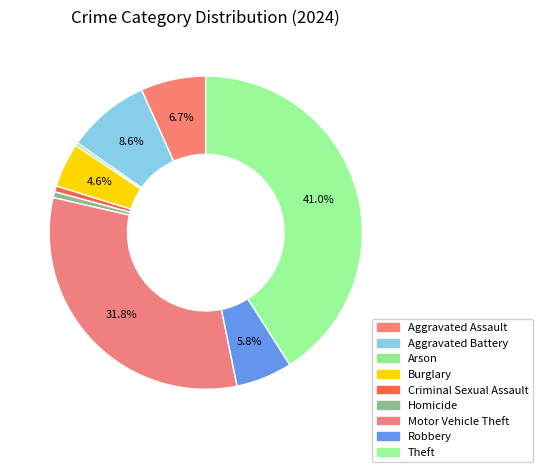

Is Arson the majority of the pie?

No